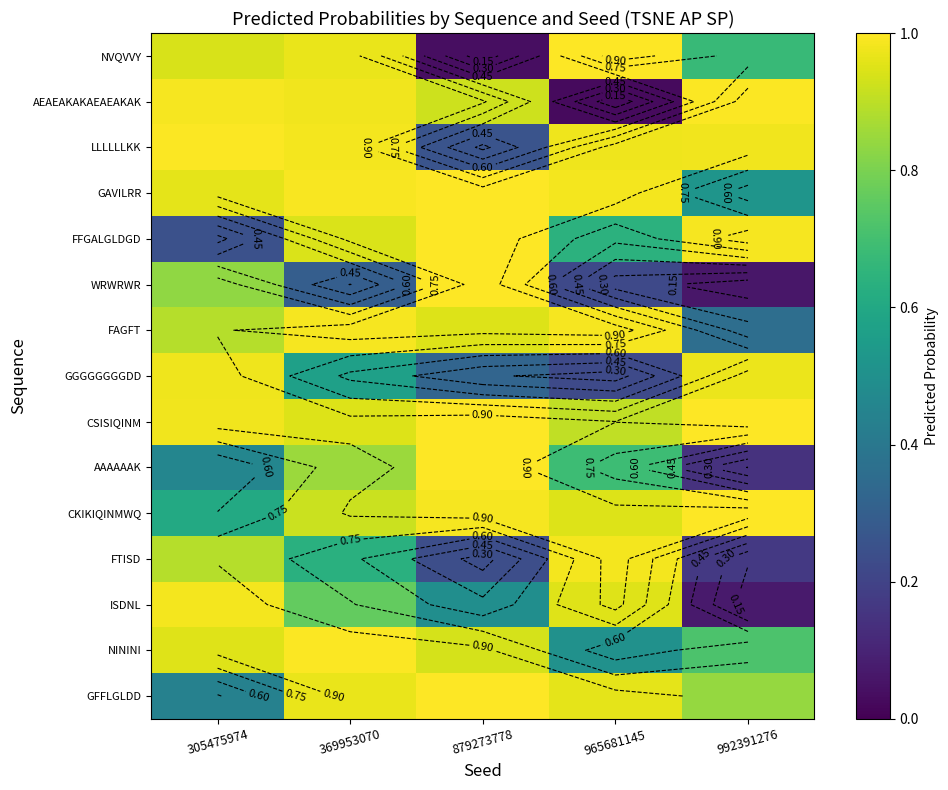

True or false: GGGGGGGGDD has a value of 0.6 at 369953070.

True